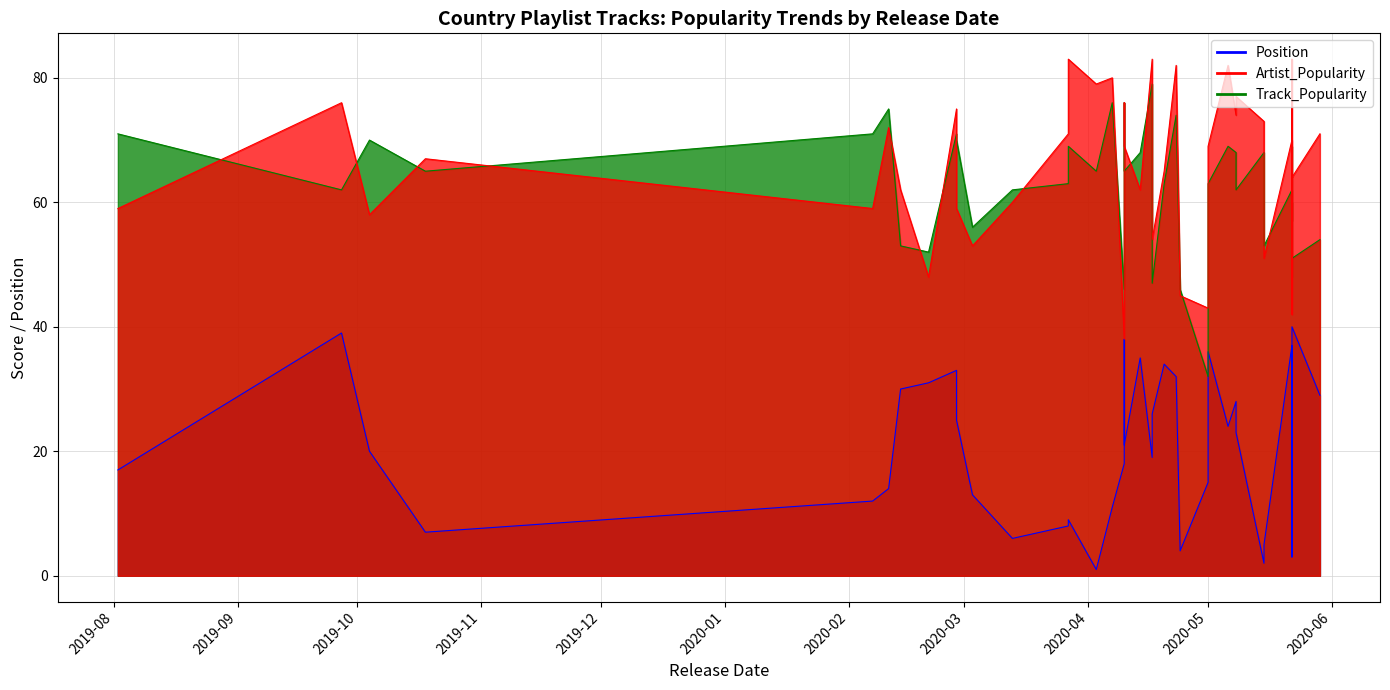

At 16, list the series in order from smallest to largest.

Position, Artist_Popularity, Track_Popularity